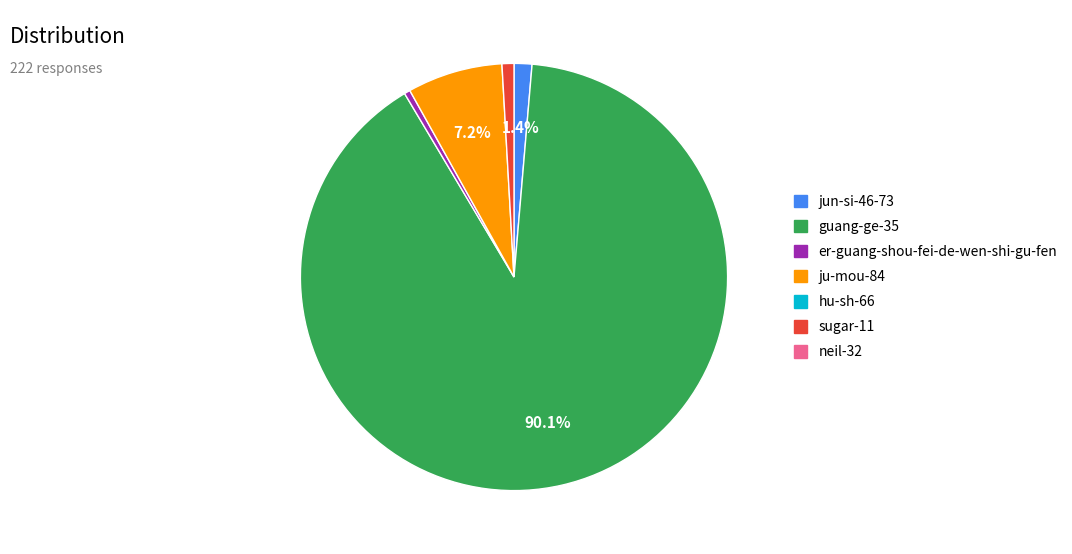

How many segments does this pie chart have?

5